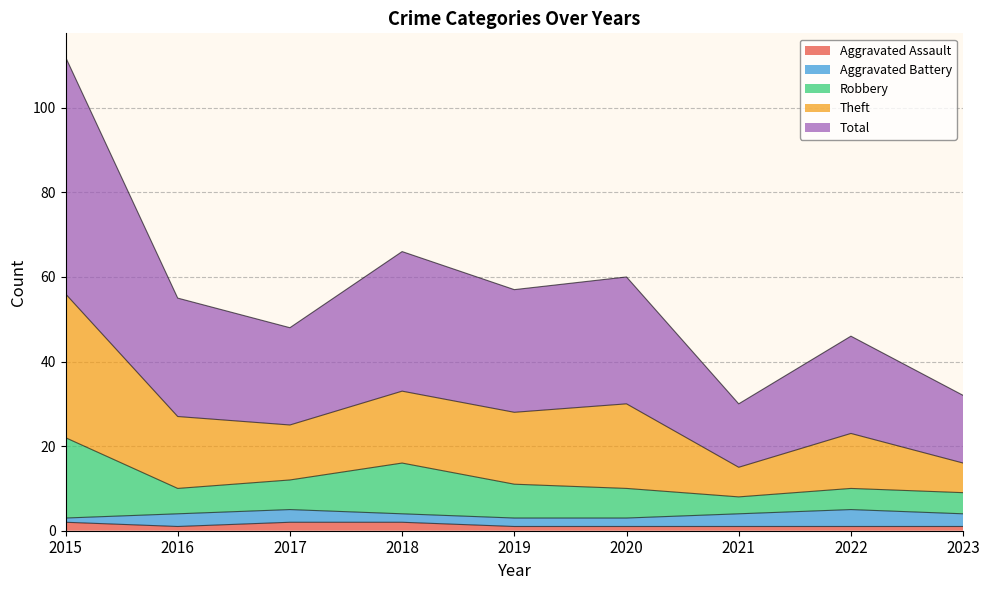

Does the chart display data point markers on the line(s)?

No